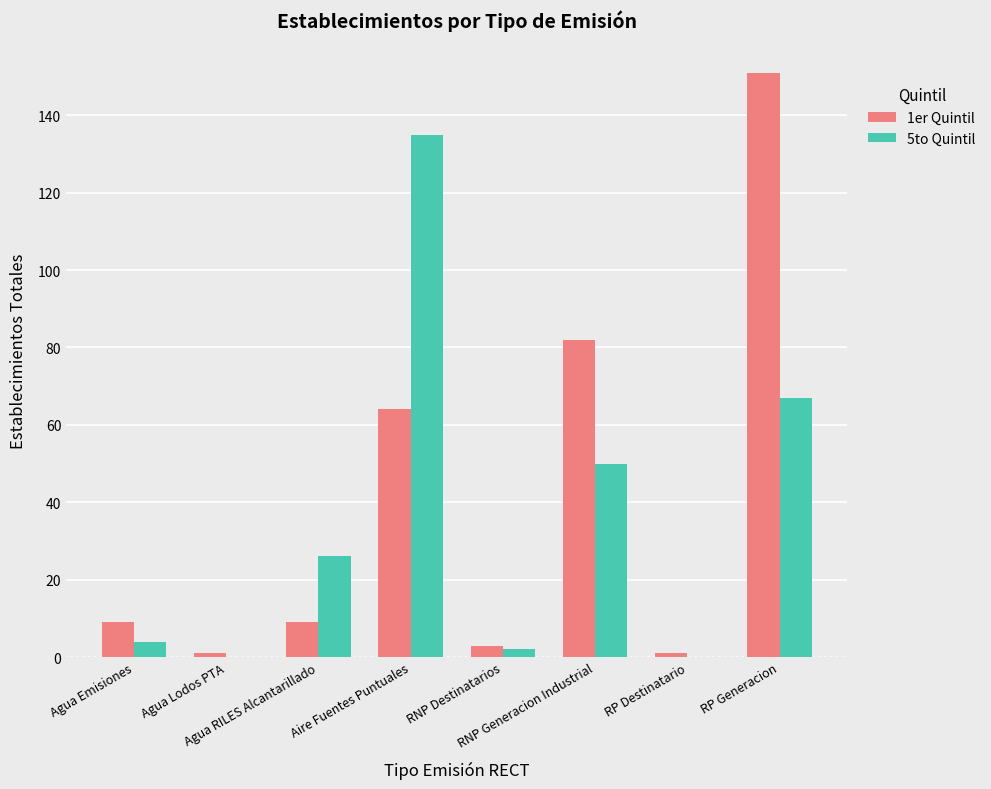

Reading left to right, list all the values displayed in this chart.

1er Quintil: 9	1	9	64	3	82	1	151
5to Quintil: 4	0	26	135	2	50	0	67